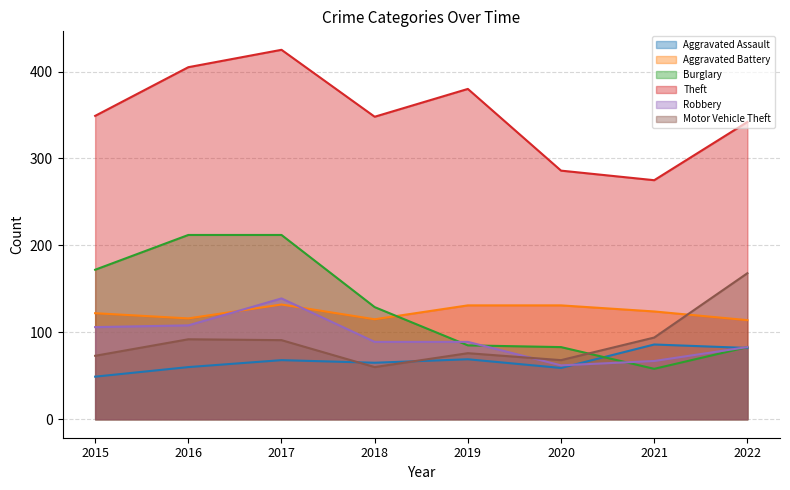

What is the total value across all series at 2015?

871